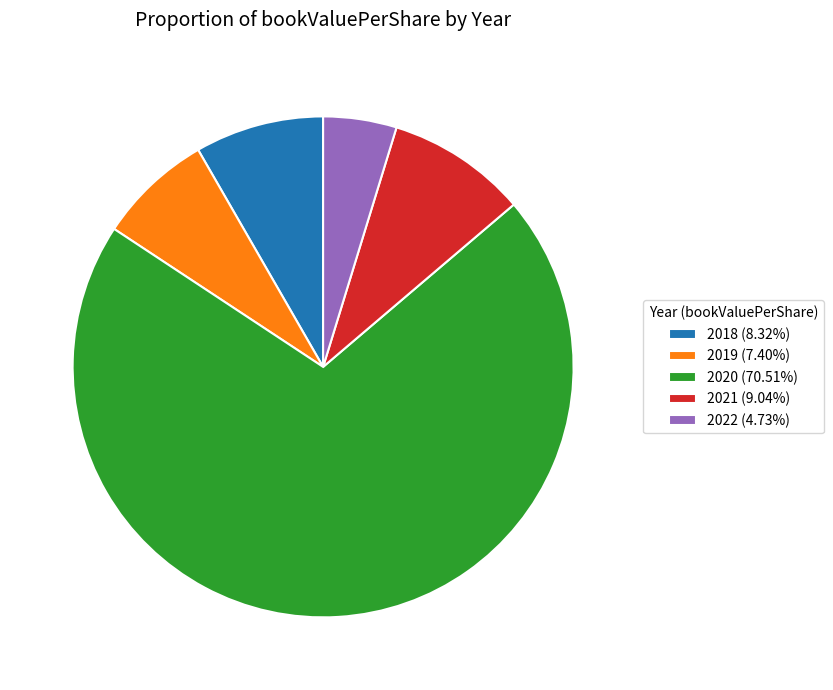

Is the sum of 2019 (7.40%) and 2020 (70.51%) greater than half?

Yes